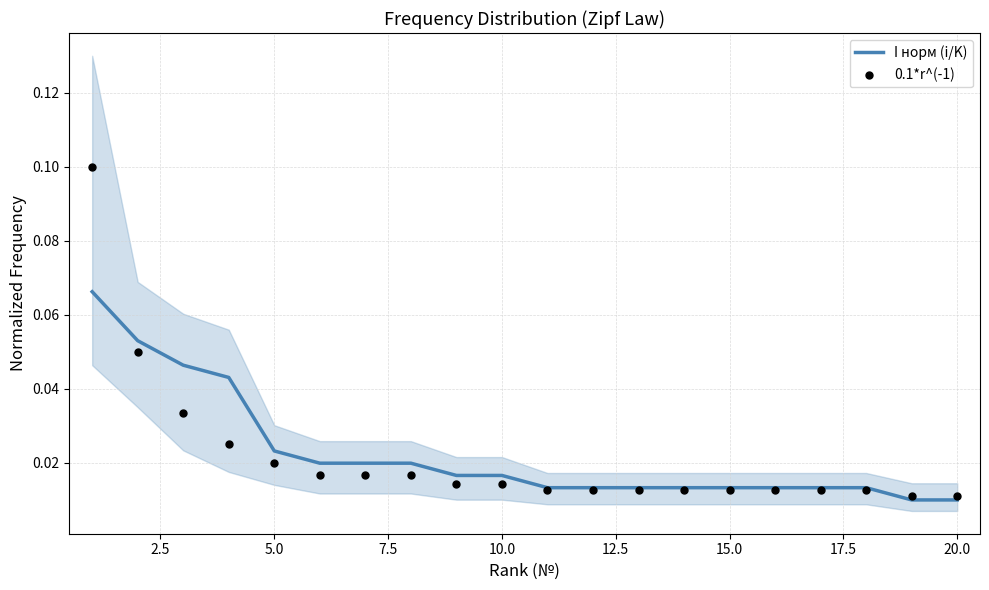

Which series reaches the maximum Y coordinate?

0.1*r^(-1)